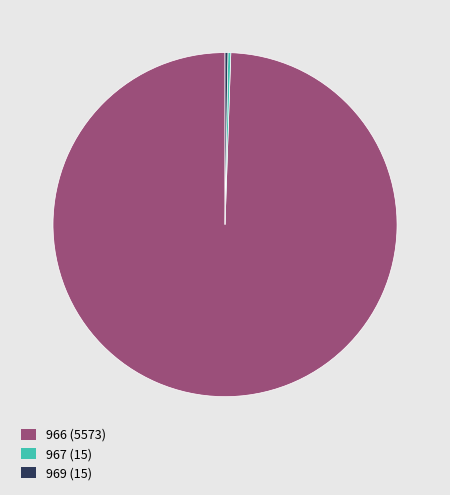

Is it true that 966 is 89% of the pie?

False